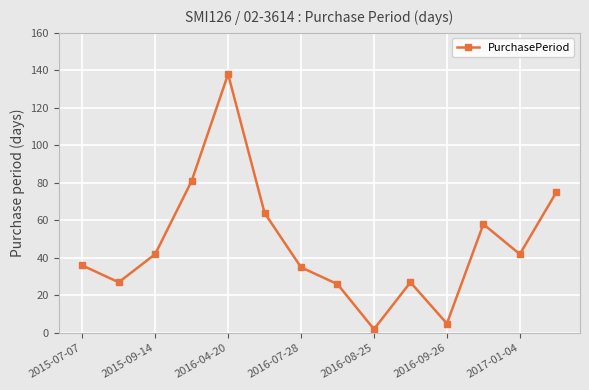

What is the difference between the maximum and minimum values?

136